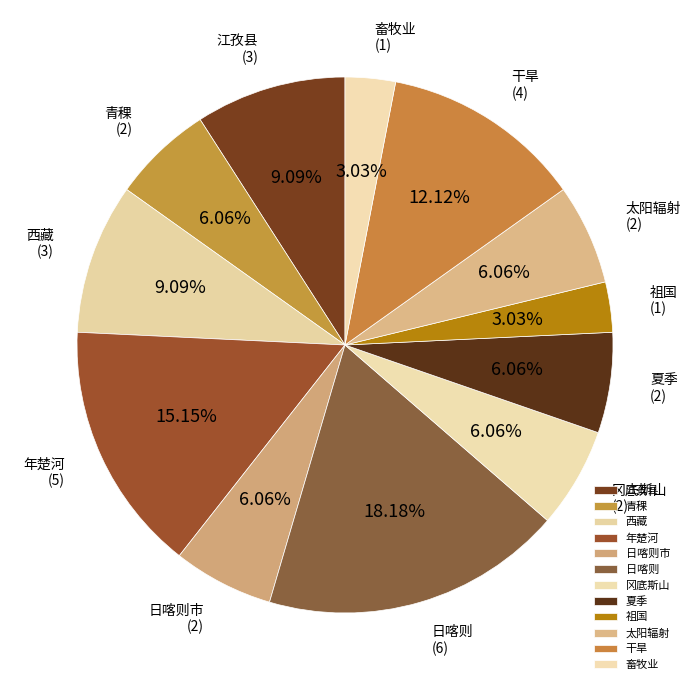

To the nearest percent, what portion does 日喀则市 represent?

6%